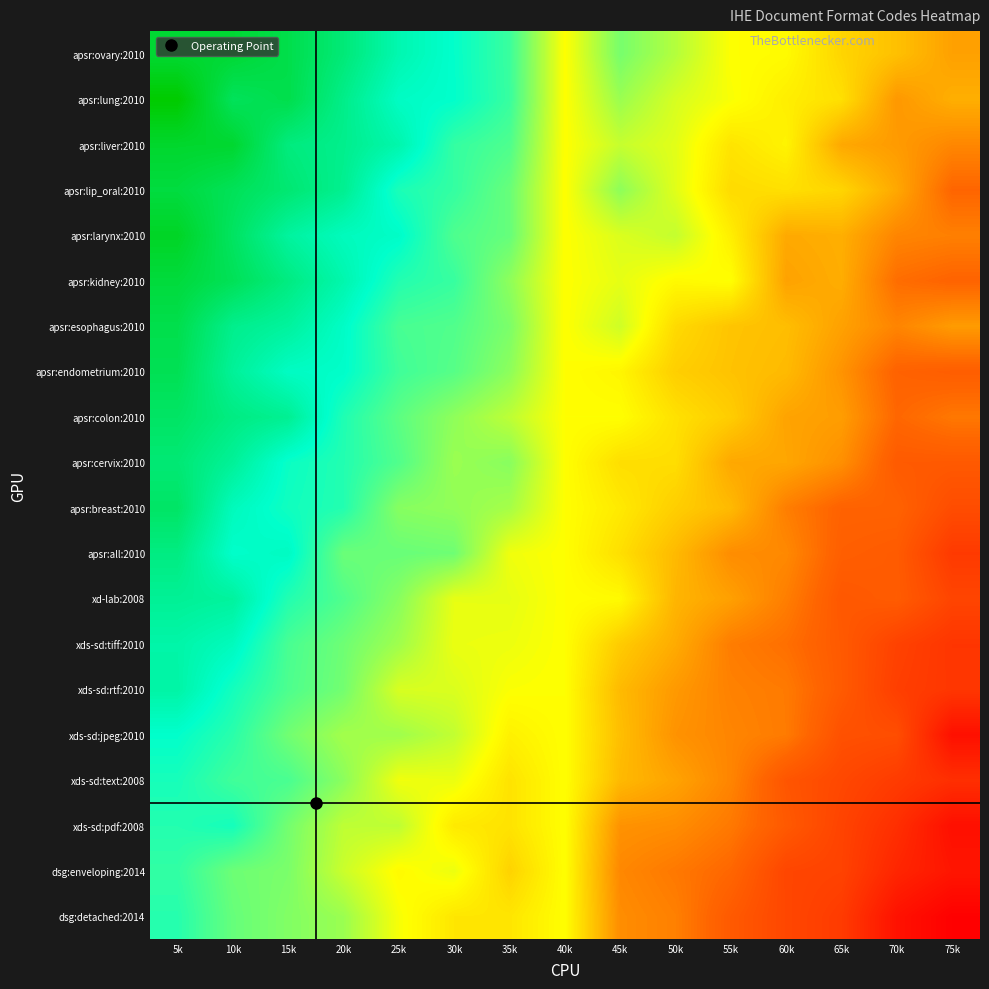

Count the number of data series in this chart.

20